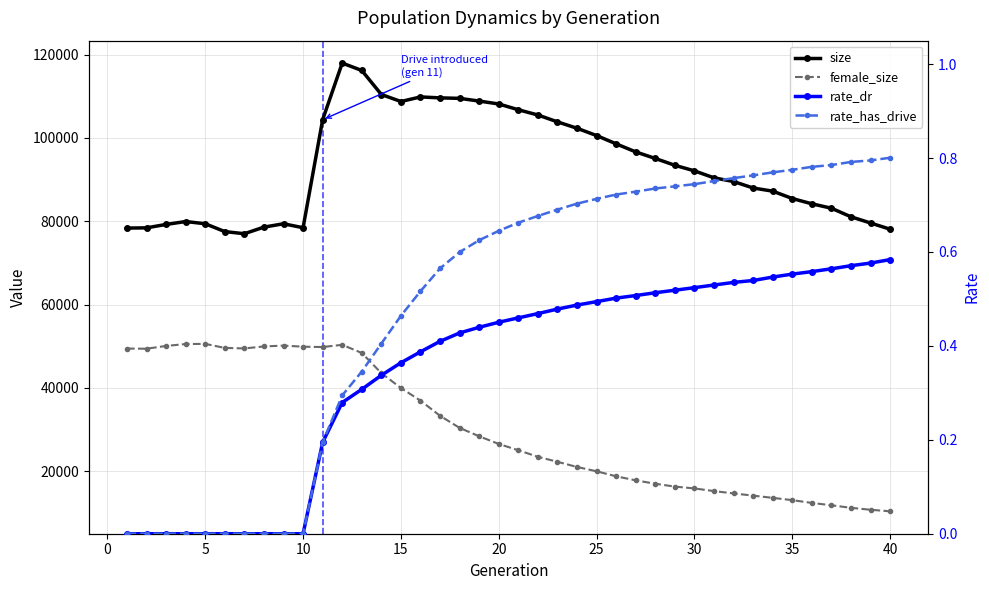

Reading left to right, what are all the values shown in this chart?

size: 78359.0	78414.0	79236.0	79932.0	79398.0	77516.0	77006.0	78589.0	79394.0	78446.0	104380.0	117975.0	116201.0	110430.0	108750.0	109847.0	109622.0	109504.0	108854.0	108157.0	106767.0	105509.0	103858.0	102322.0	100570.0	98577.0	96643.0	95069.0	93431.0	92092.0	90422.0	89531.0	87981.0	87224.0	85451.0	84188.0	83121.0	81063.0	79573.0	78081.0
female_size: 49436.0	49395.0	50062.0	50518.0	50556.0	49589.0	49463.0	49941.0	50148.0	49878.0	49800.0	50332.0	48376.0	43536.0	39958.0	36930.0	33284.0	30386.0	28368.0	26529.0	25017.0	23447.0	22243.0	21000.0	19965.0	18758.0	17791.0	16971.0	16289.0	15852.0	15208.0	14655.0	14123.0	13588.0	13038.0	12372.0	11805.0	11195.0	10728.0	10359.0
rate_dr: 0.0	0.0	0.0	0.0	0.0	0.0	0.0	0.0	0.0	0.0	0.2	0.3	0.3	0.3	0.4	0.4	0.4	0.4	0.4	0.5	0.5	0.5	0.5	0.5	0.5	0.5	0.5	0.5	0.5	0.5	0.5	0.5	0.5	0.5	0.6	0.6	0.6	0.6	0.6	0.6
rate_has_drive: 0.0	0.0	0.0	0.0	0.0	0.0	0.0	0.0	0.0	0.0	0.2	0.3	0.3	0.4	0.5	0.5	0.6	0.6	0.6	0.6	0.7	0.7	0.7	0.7	0.7	0.7	0.7	0.7	0.7	0.7	0.8	0.8	0.8	0.8	0.8	0.8	0.8	0.8	0.8	0.8